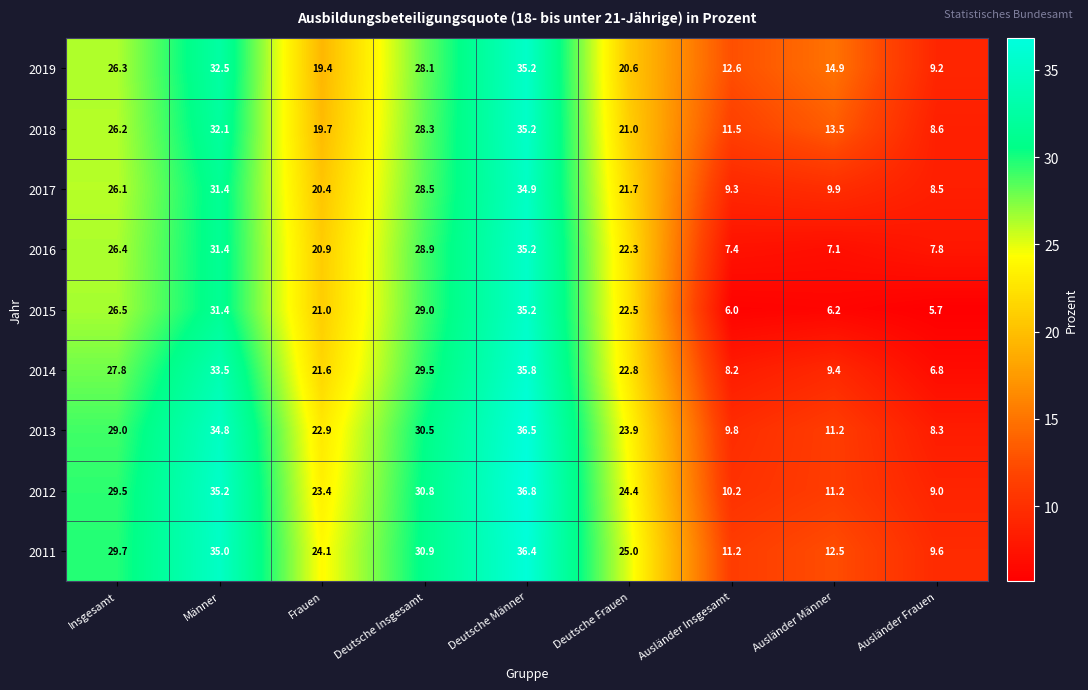

Which series has the largest total across all categories?

2011